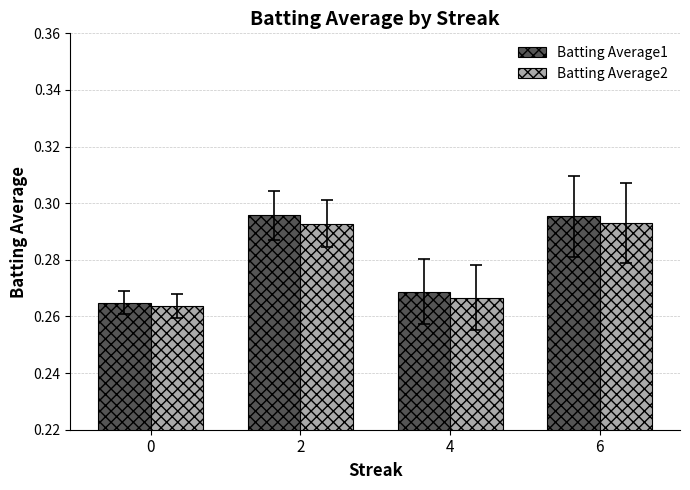

How many bars are there in each group?

2